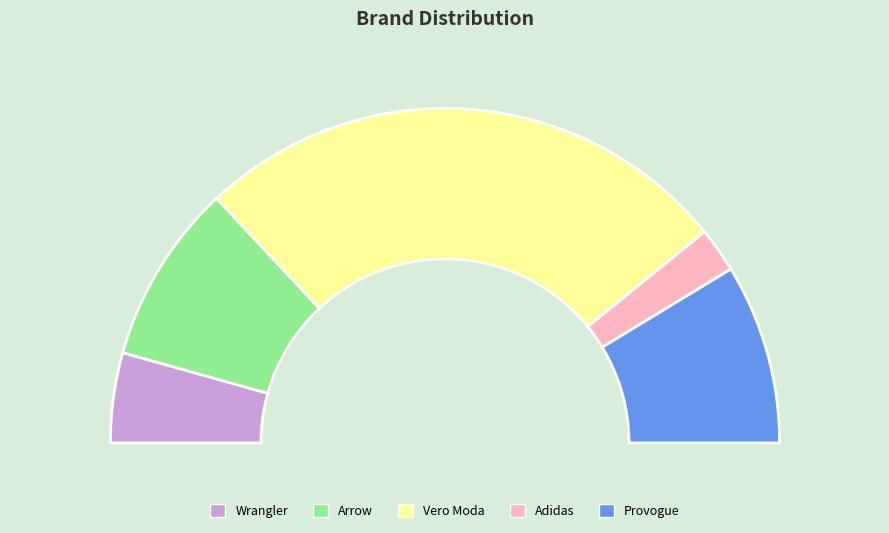

Does any single category account for the majority?

Yes